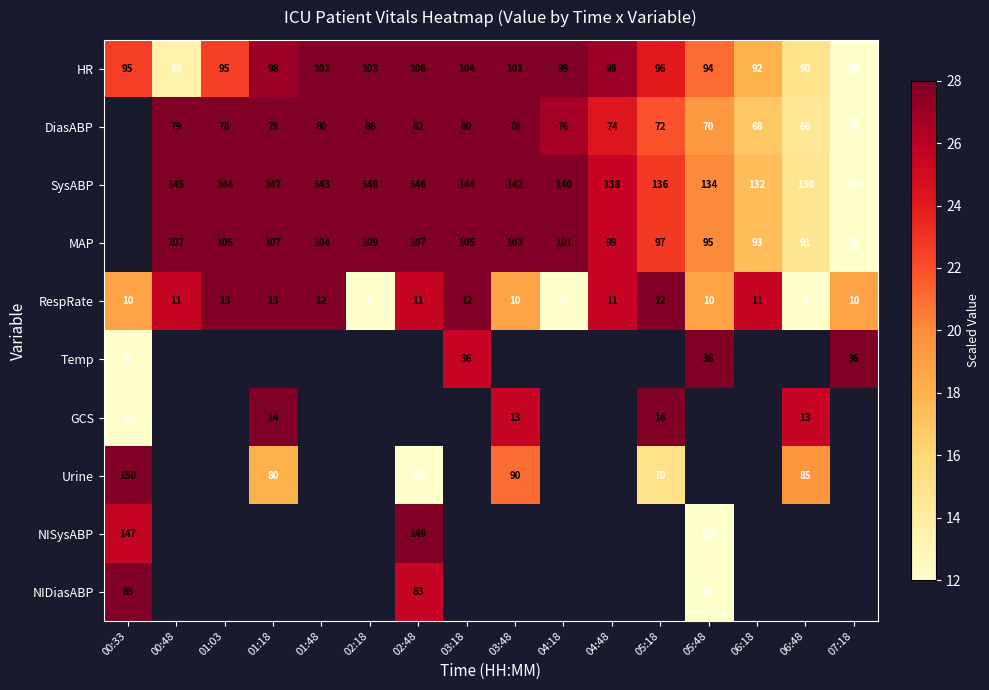

How many distinct data groups are displayed?

10